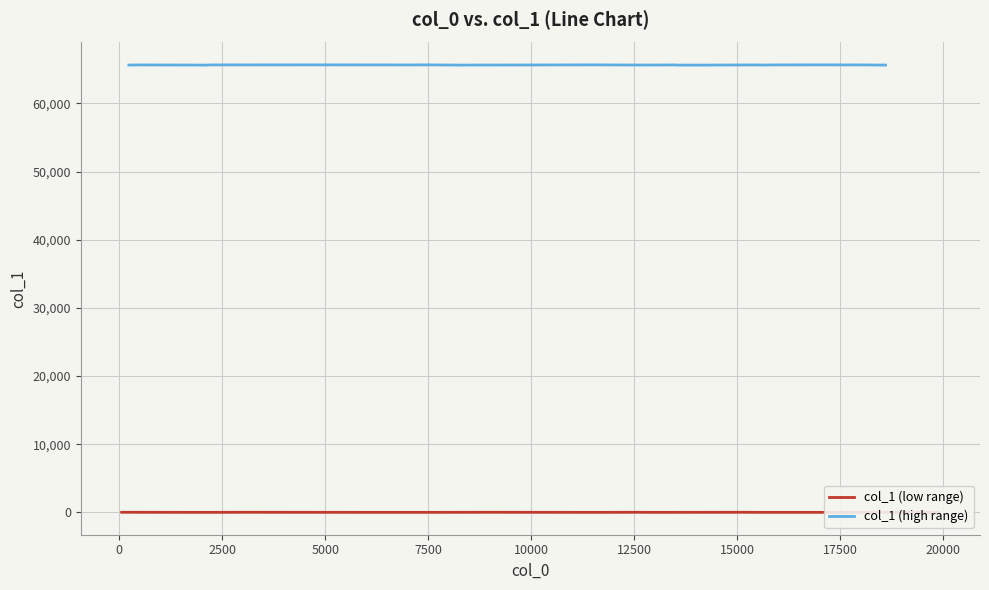

What value does the data have at 16?

9